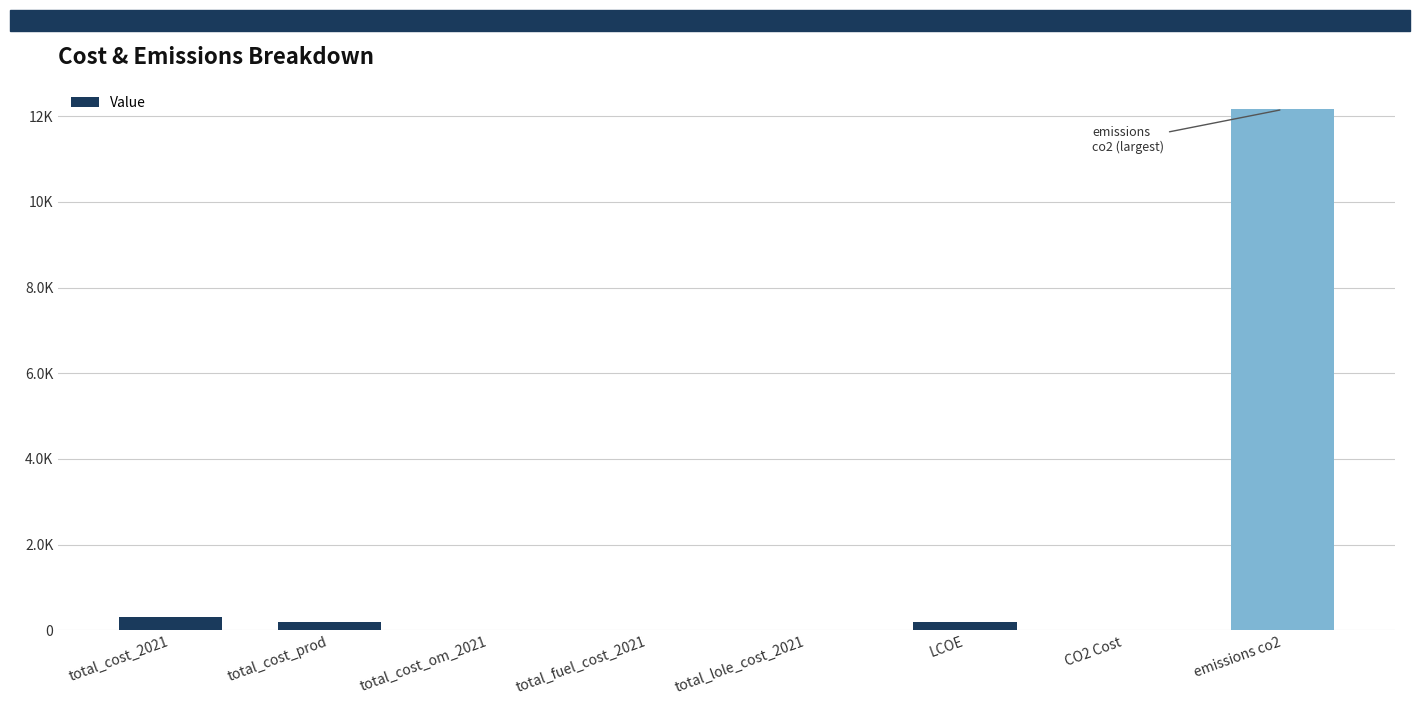

Are the bars horizontal?

No